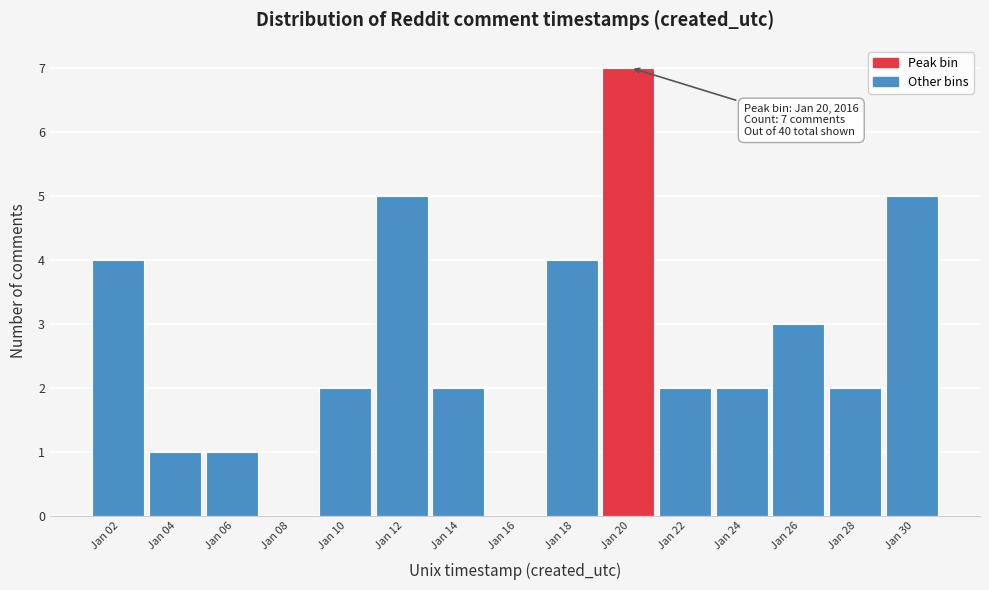

Reading left to right, what are all the values shown in this chart?

Jan 02=4	Jan 04=1	Jan 06=1	Jan 08=0	Jan 10=2	Jan 12=5	Jan 14=2	Jan 16=0	Jan 18=4	Jan 20=7	Jan 22=2	Jan 24=2	Jan 26=3	Jan 28=2	Jan 30=5